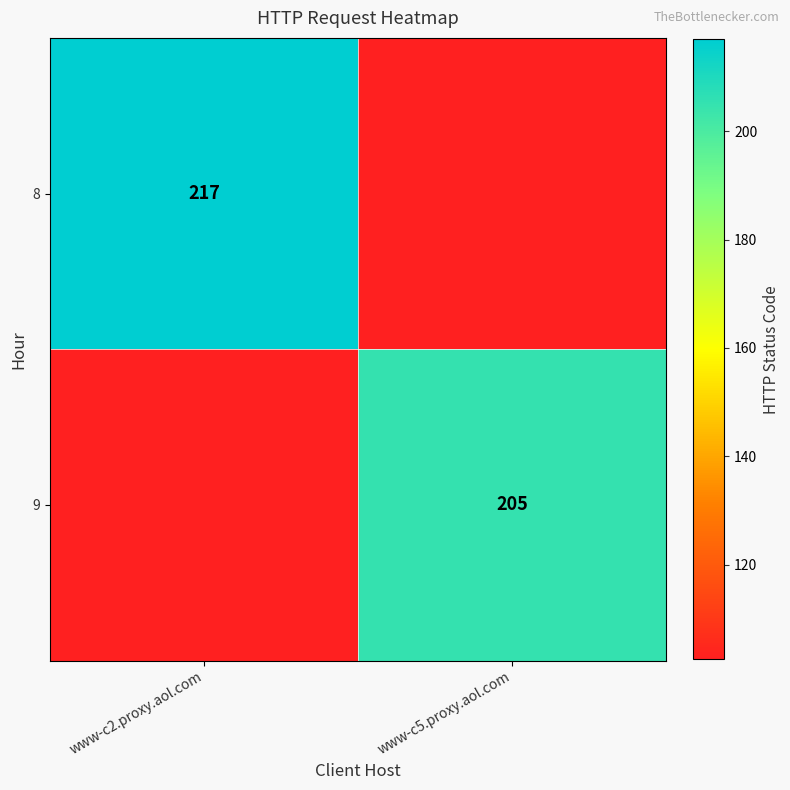

The 8 series shows 134.5 at www-c2.proxy.aol.com. True or false?

False